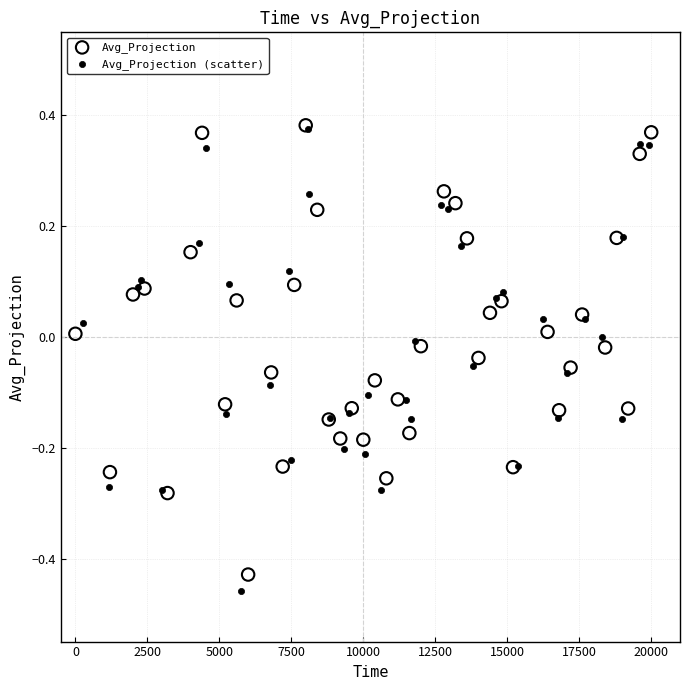

What are all the series names shown in the legend?

Avg_Projection, Avg_Projection (scatter)